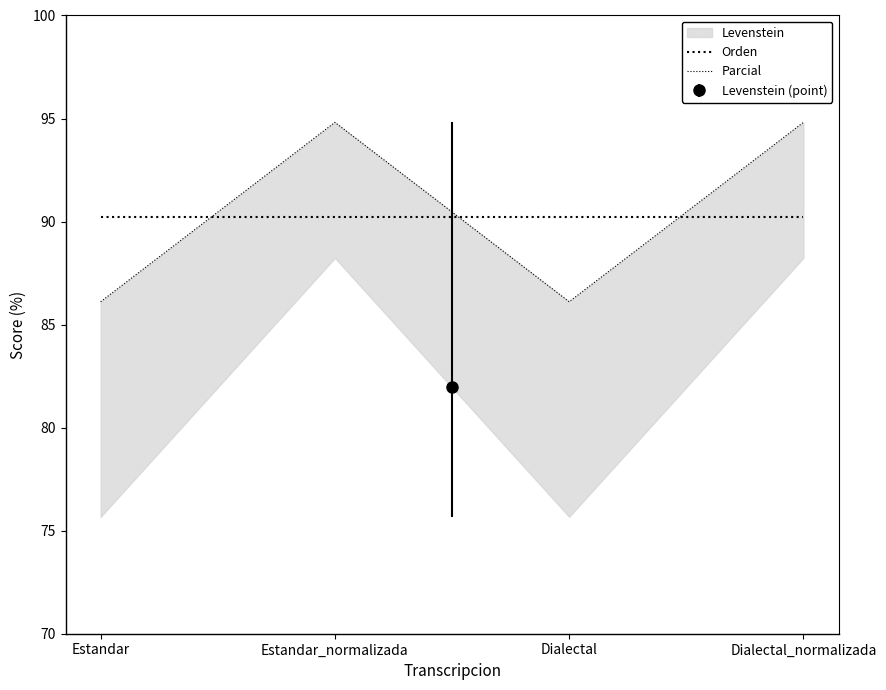

After their last crossing, which series has the higher values: Parcial or Orden?

Parcial